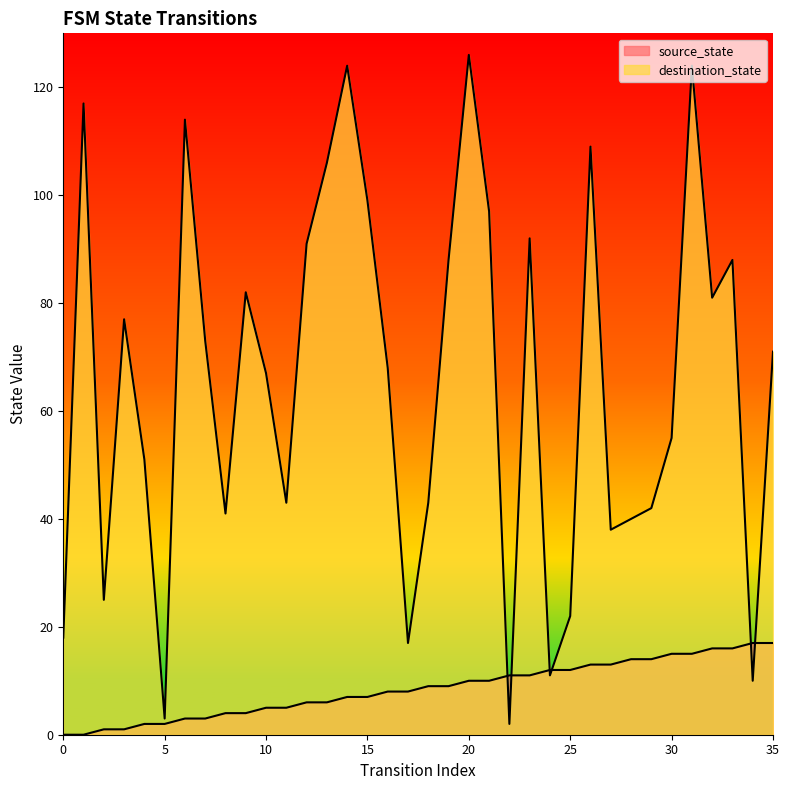

What value does the source_state series have at 27?

13